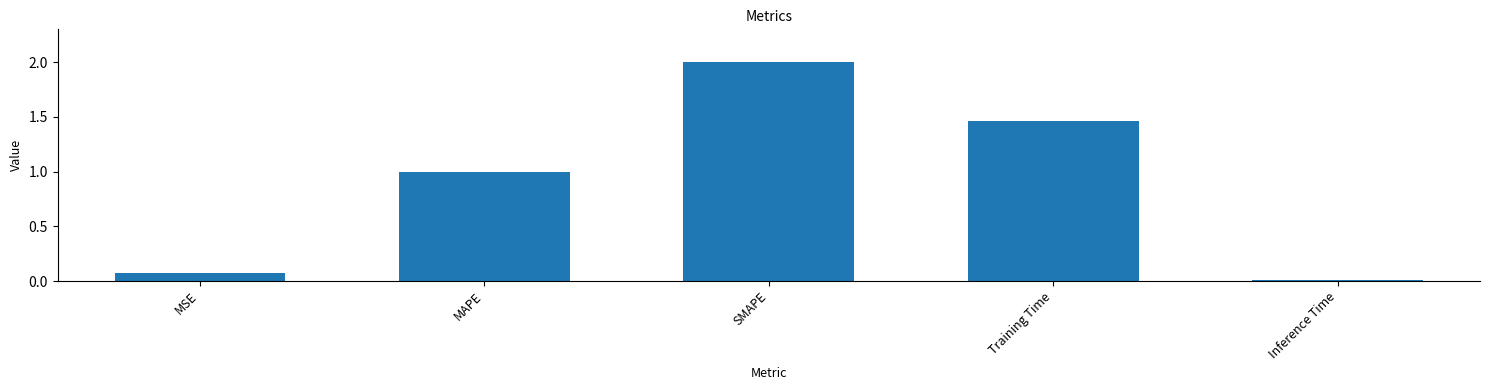

Are the bars horizontal?

No